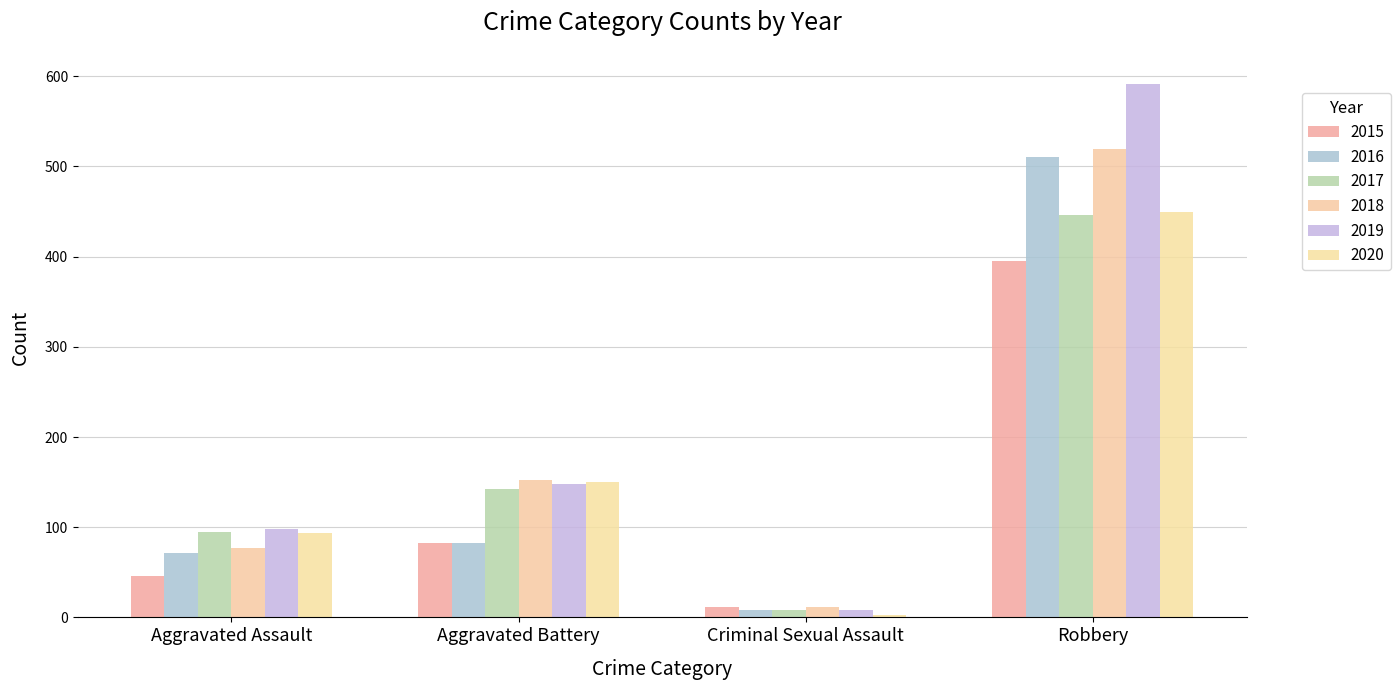

Where does the 2017 series first go above 142?

Robbery